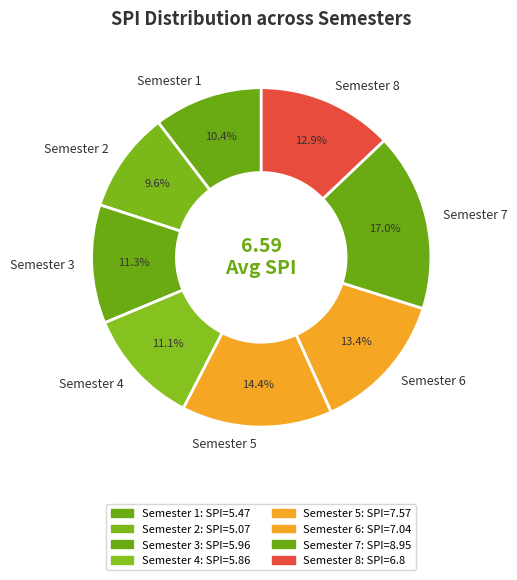

How many segments does this pie chart have?

8